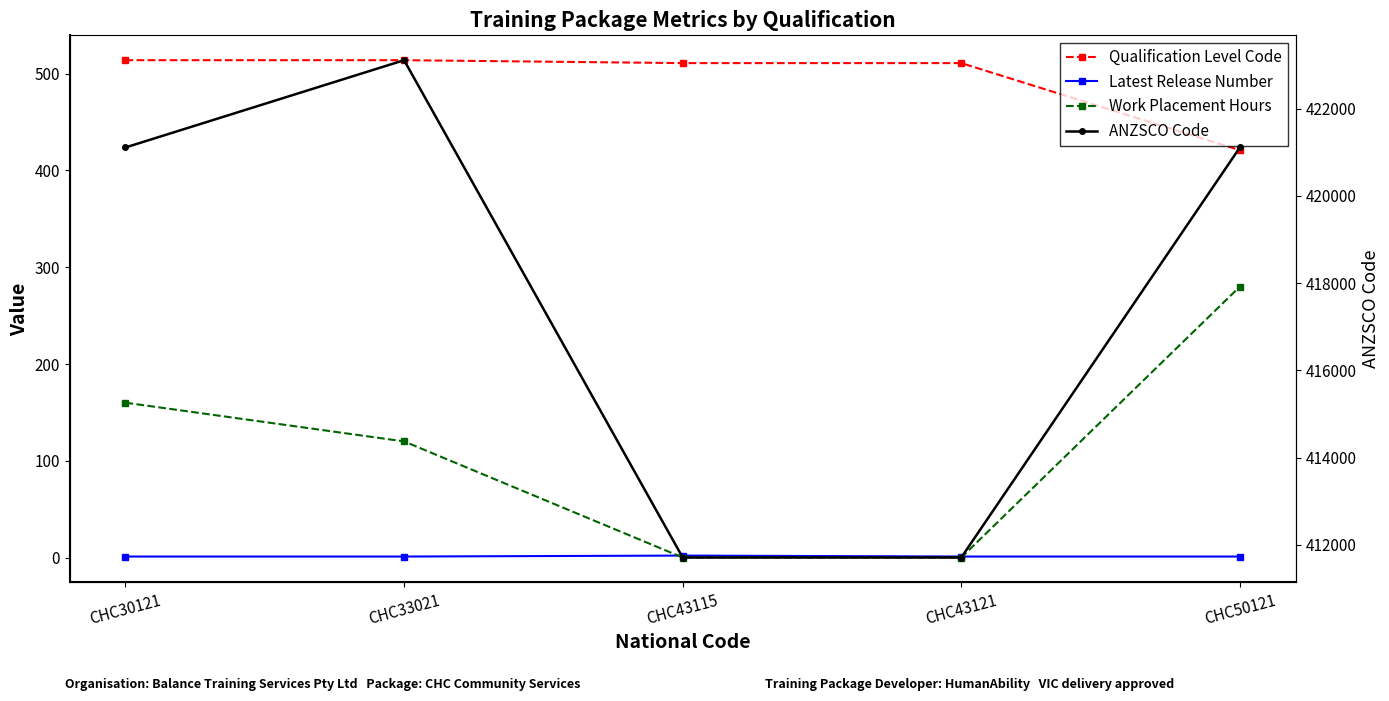

What is the average value of the Work Placement Hours series?

112